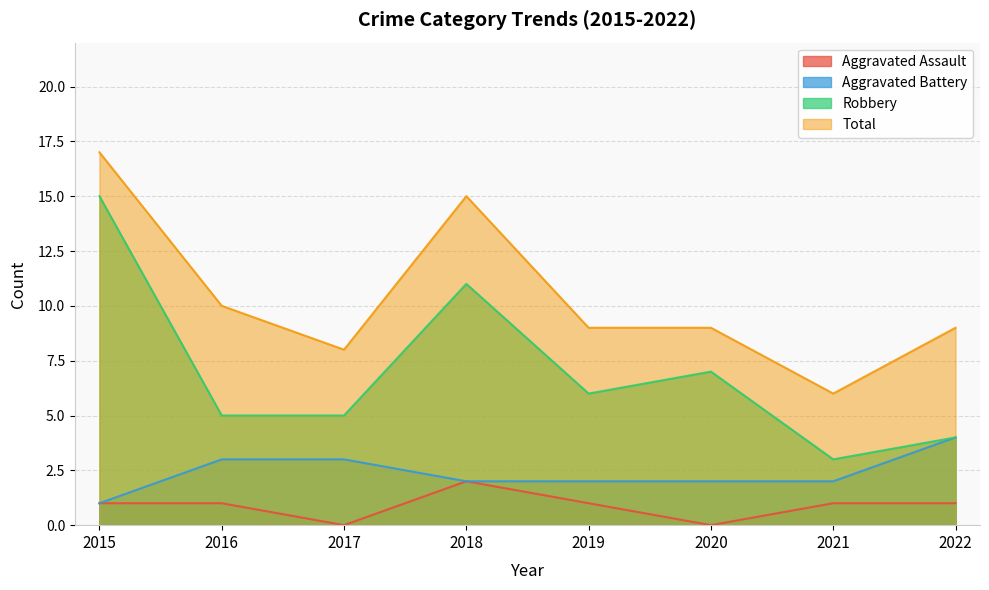

At which label does Aggravated Assault first exceed 1?

2018